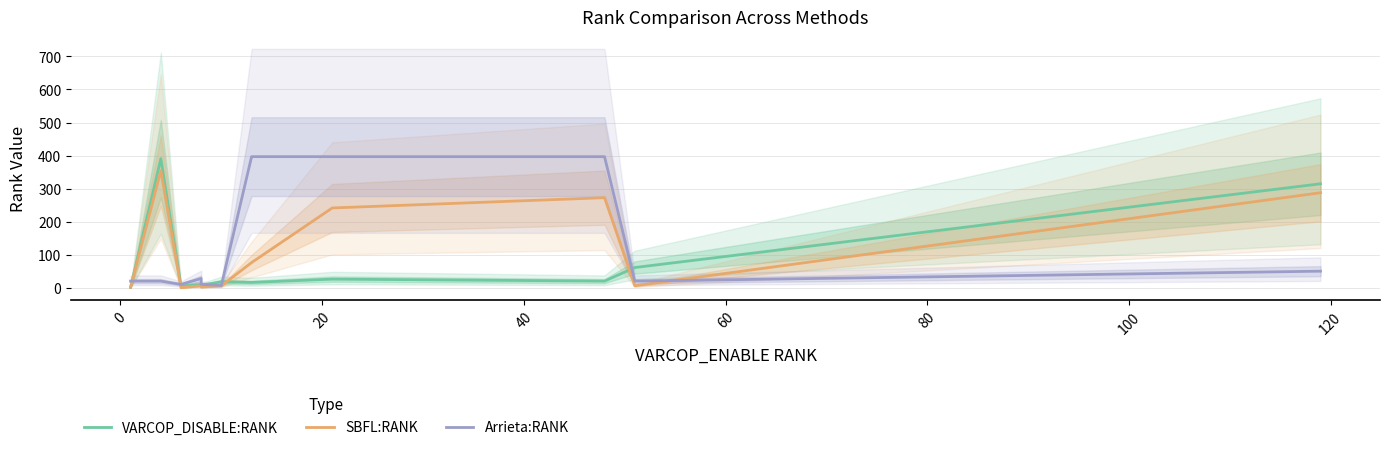

List the series in order of their peak value, lowest first.

SBFL:RANK, VARCOP_DISABLE:RANK, Arrieta:RANK